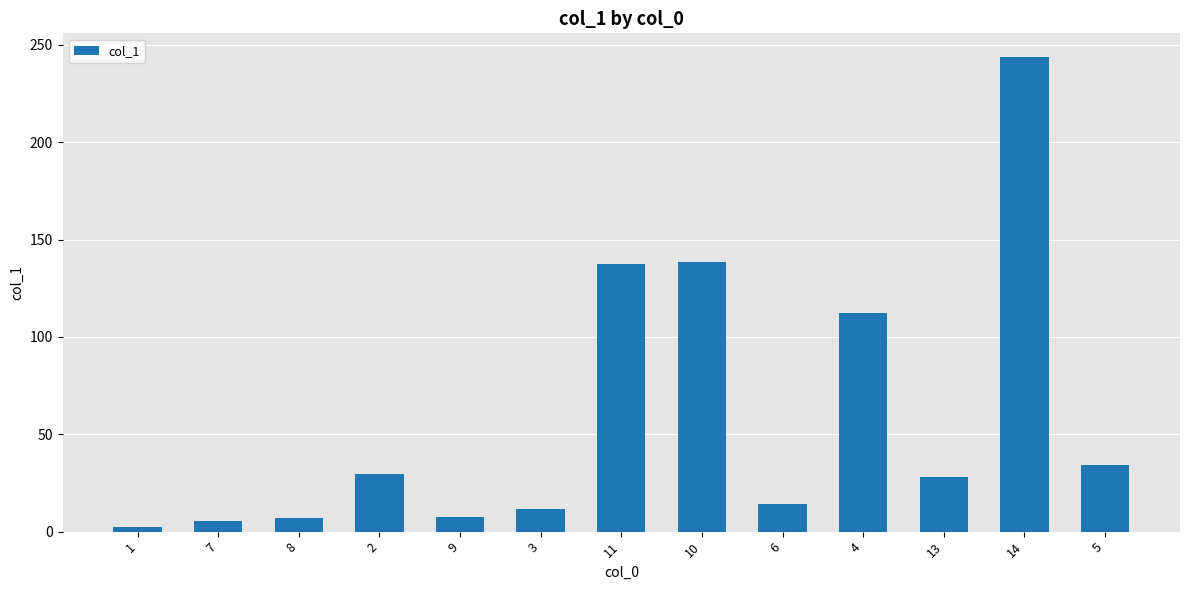

What is the maximum value shown in the chart?

243.7